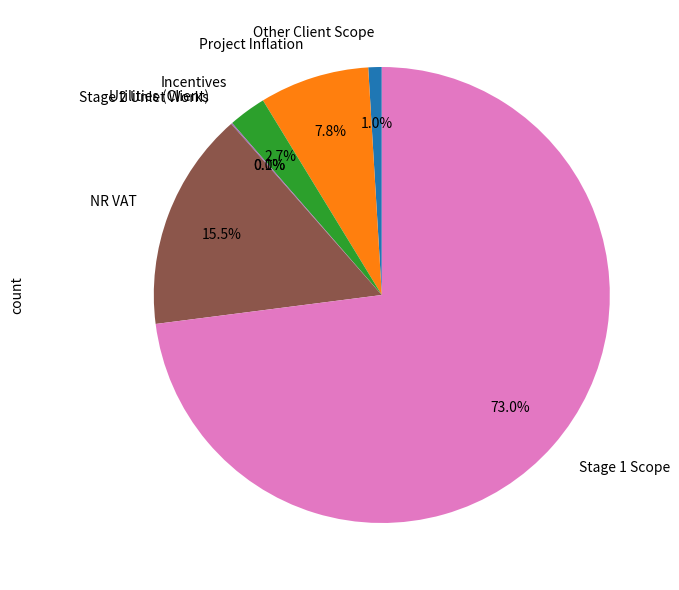

Between Incentives and Project Inflation, which is larger?

Project Inflation